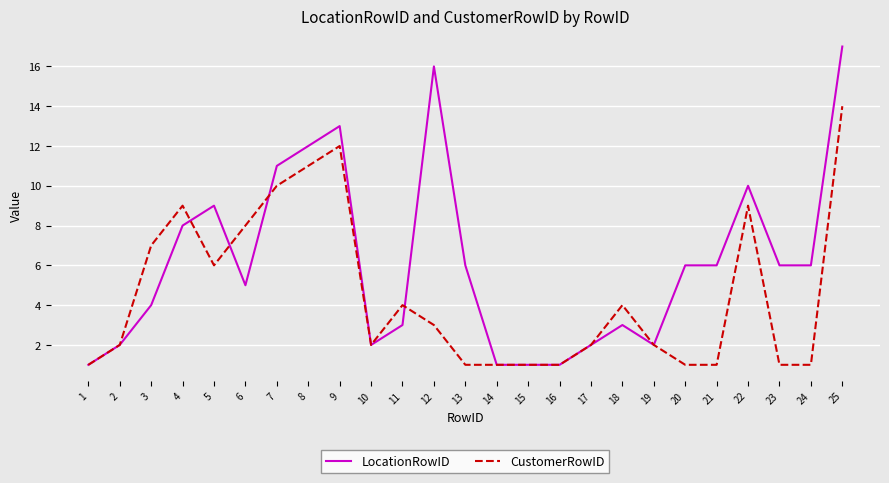

List the series in order of their overall mean, lowest first.

CustomerRowID, LocationRowID